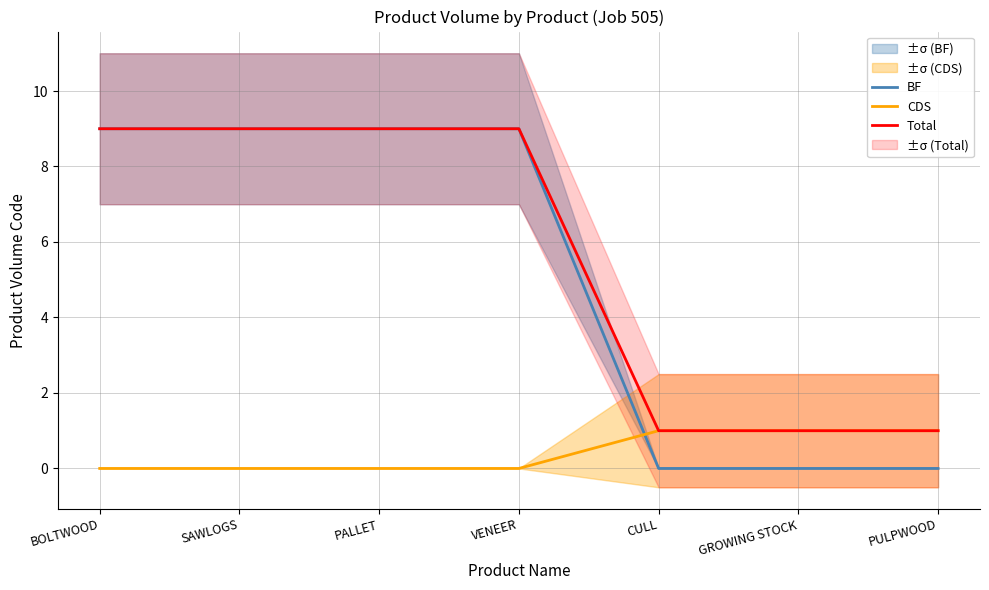

The value of Total at SAWLOGS is 15. True or false?

False